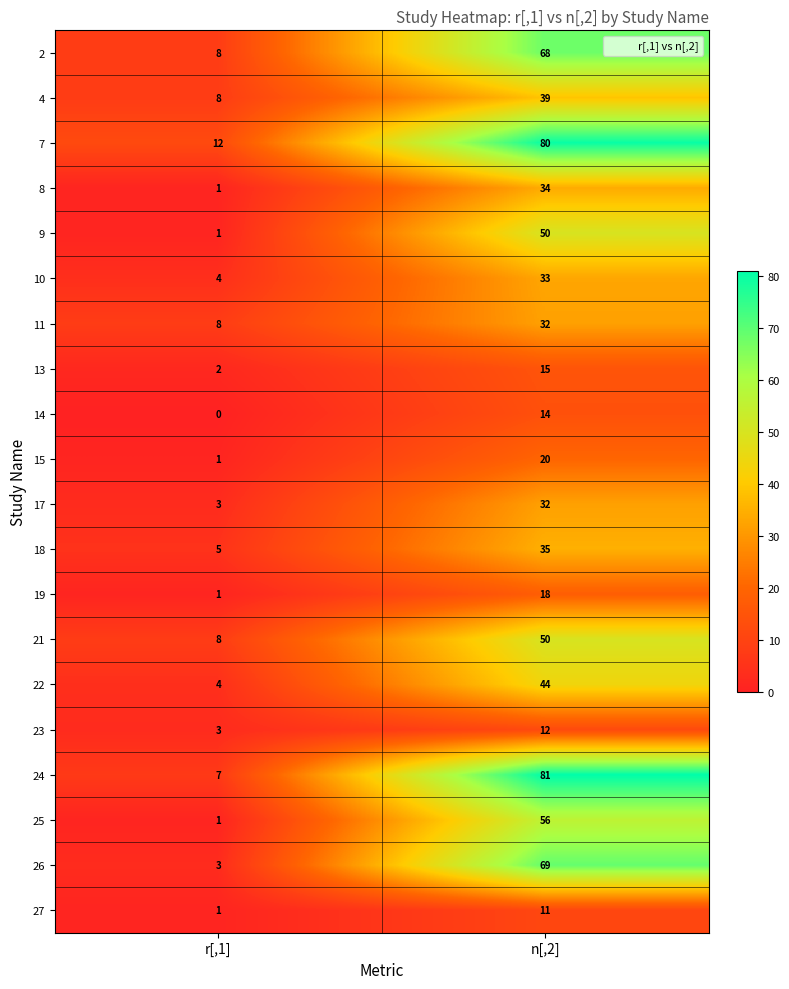

At which category is the sum across all series the highest?

n[,2]